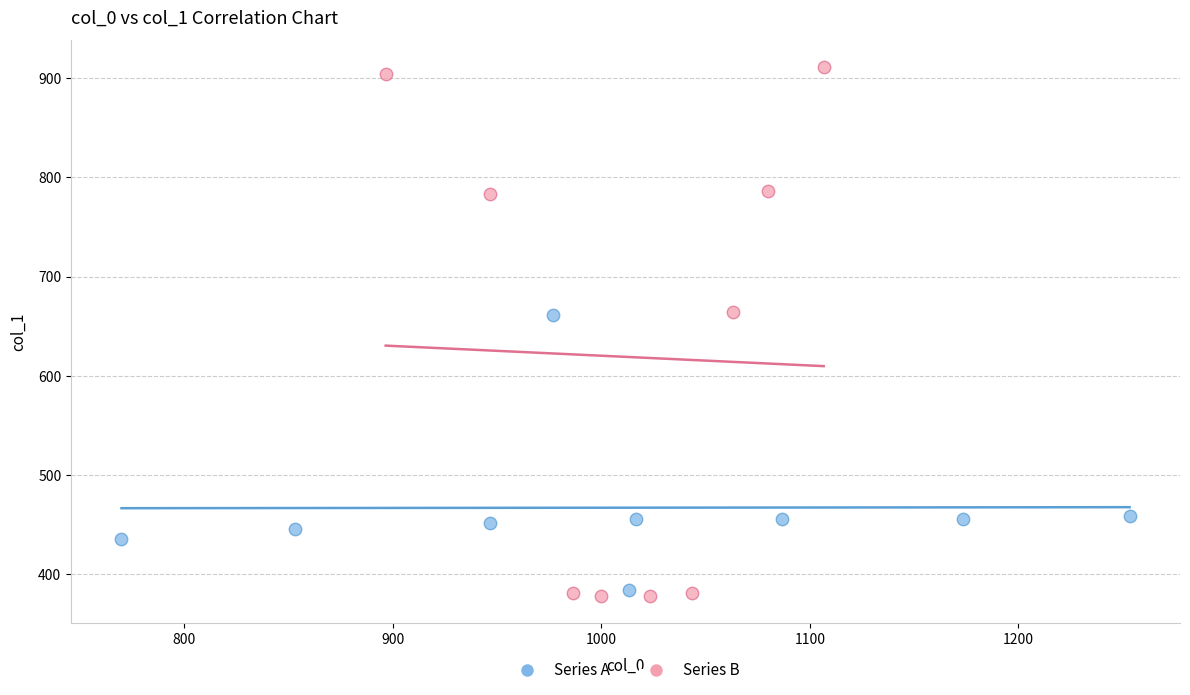

Which series reaches the minimum Y coordinate?

Series B